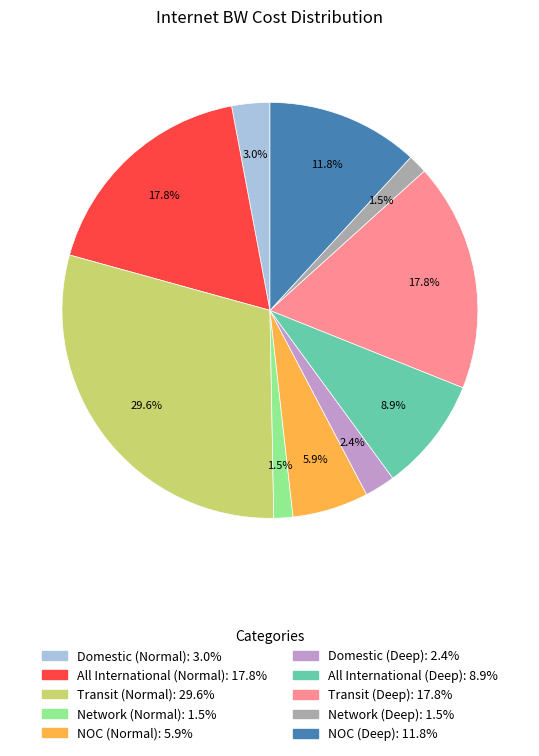

Which category has the biggest portion of the pie?

Transit (Normal)